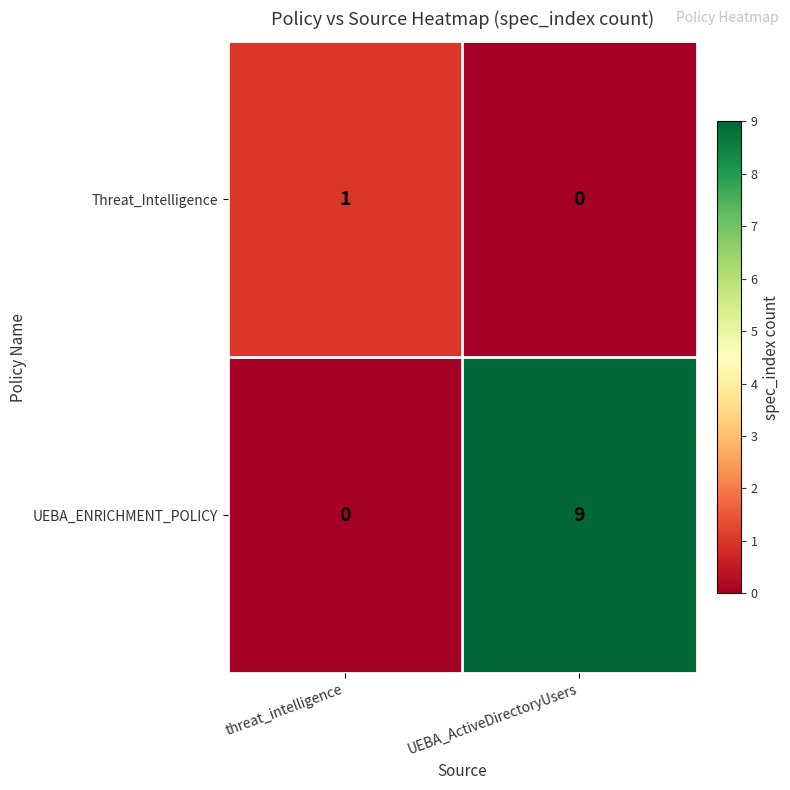

Which category has the highest value across all series?

UEBA_ActiveDirectoryUsers